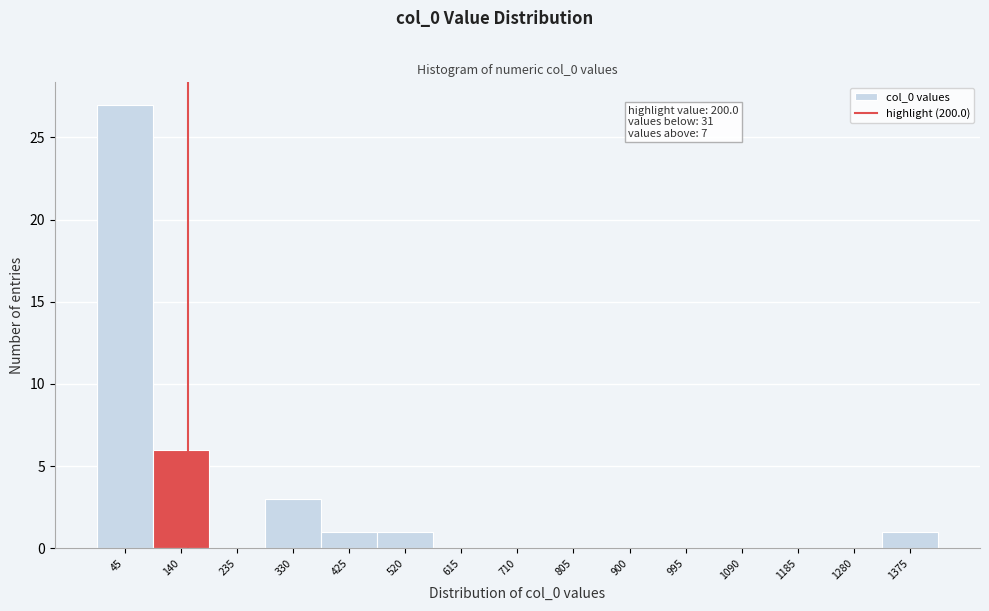

Reading left to right, list all the values displayed in this chart.

45=27	140=6	235=0	330=3	425=1	520=1	615=0	710=0	805=0	900=0	995=0	1090=0	1185=0	1280=0	1375=1